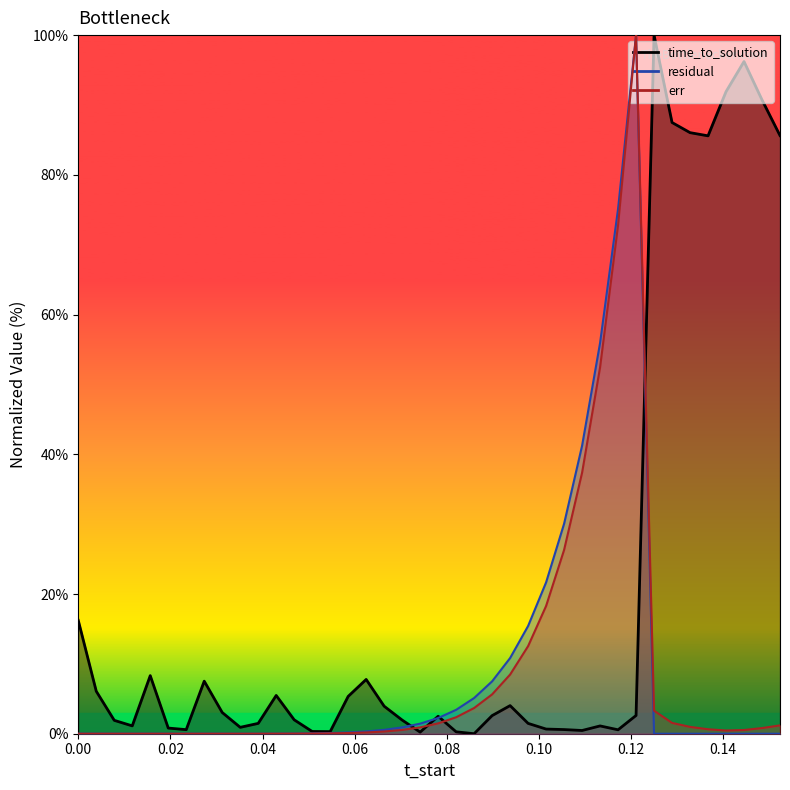

Reading left to right, extract all data points from this chart.

time_to_solution: 16.2	6.1	1.9	1.1	8.3	0.8	0.6	7.5	3.0	0.9	1.5	5.5	2.0	0.3	0.3	5.3	7.8	3.9	2.0	0.2	2.5	0.3	0.0	2.6	4.0	1.5	0.7	0.6	0.5	1.1	0.6	2.6	100.0	87.5	86.0	85.6	91.9	96.2	90.7	85.6
residual: 0.0	0.0	0.0	0.0	0.0	0.0	0.0	0.0	0.0	0.0	0.0	0.0	0.0	0.0	0.1	0.2	0.3	0.6	0.9	1.4	2.2	3.4	5.1	7.5	10.8	15.4	21.7	30.1	41.2	55.9	75.1	100.0	0.0	0.0	0.0	0.0	0.0	0.0	0.0	0.0
err: 0.0	0.0	0.0	0.0	0.0	0.0	0.0	0.0	0.0	0.0	0.0	0.0	0.0	0.0	0.1	0.1	0.2	0.3	0.5	0.9	1.5	2.4	3.7	5.6	8.5	12.5	18.3	26.3	37.4	52.4	72.8	100.0	3.3	1.5	1.0	0.6	0.5	0.5	0.8	1.2